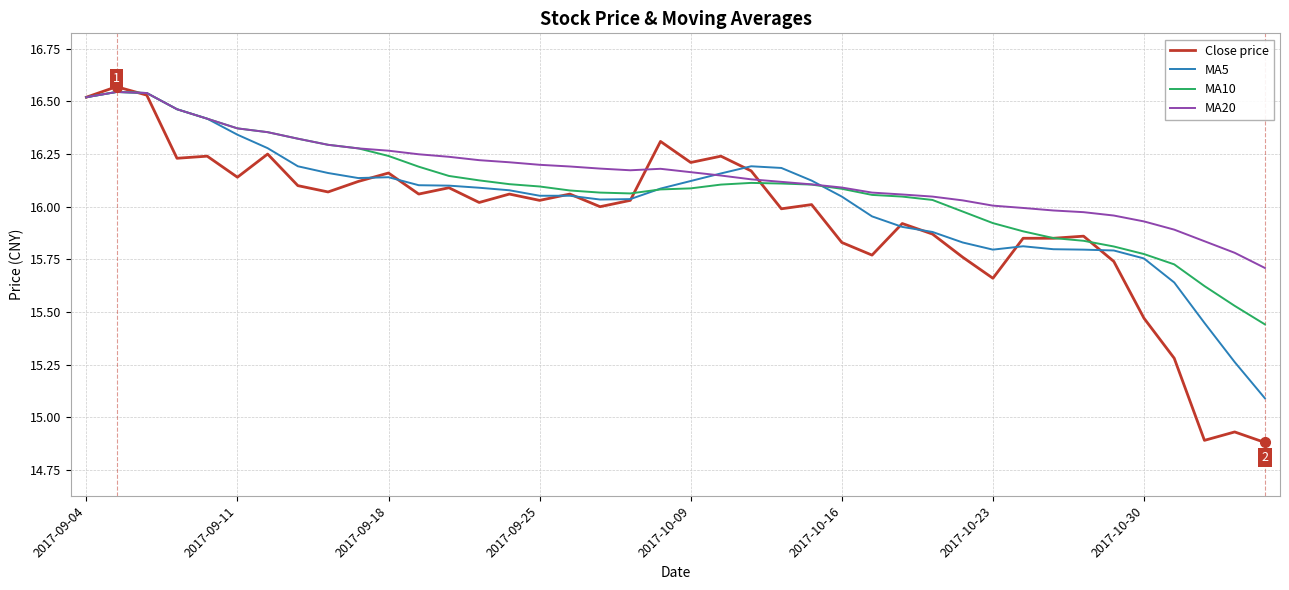

What are all the series names shown in the legend?

Close price, MA5, MA10, MA20